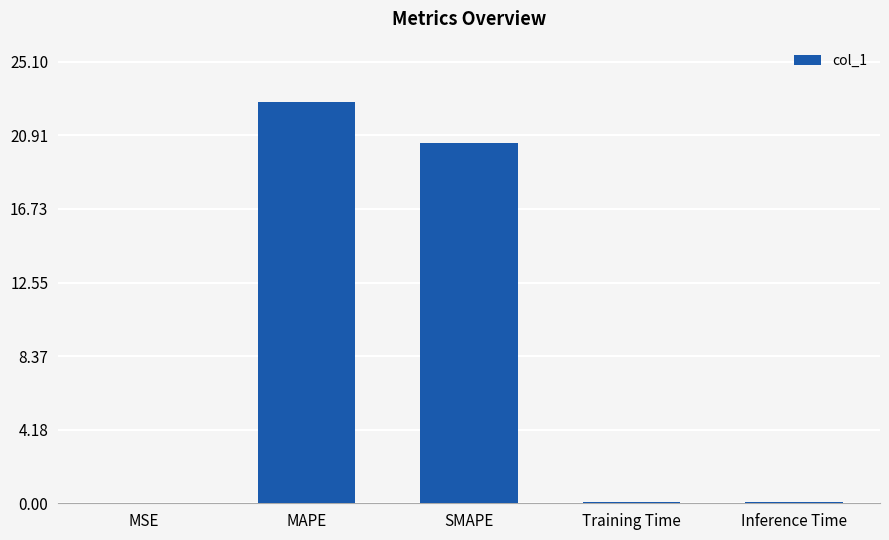

What is the sum of the values at Training Time and MAPE?

22.9